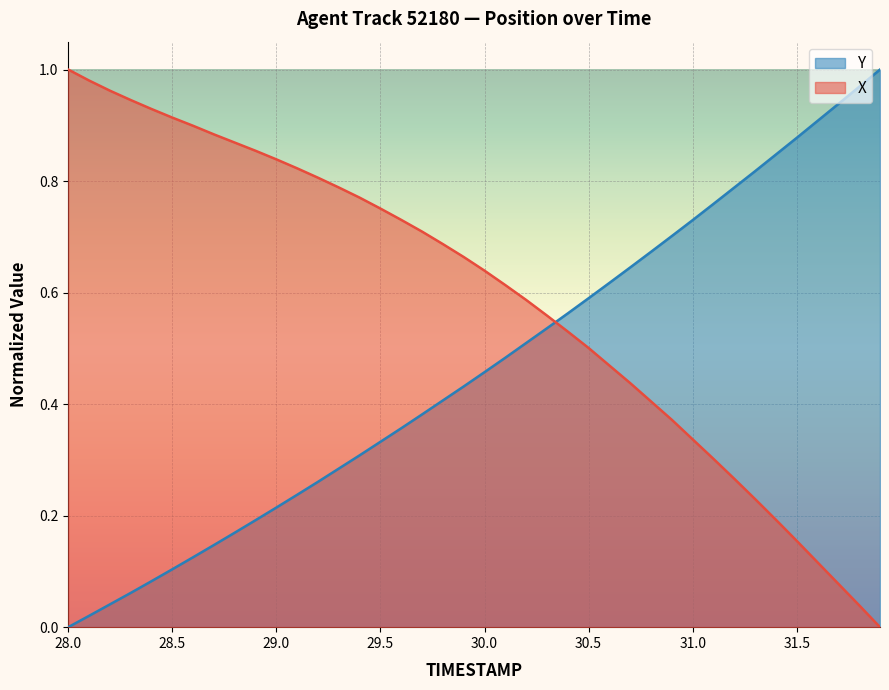

What is the difference between the maximum and minimum values in the X series?

1.0